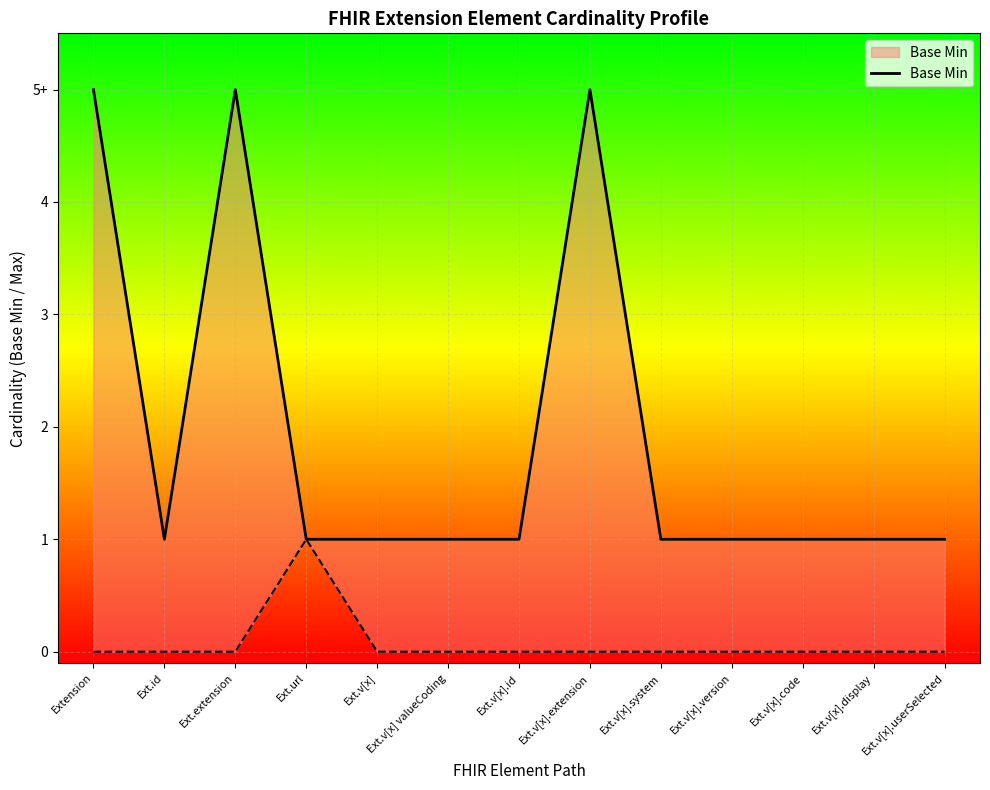

What is the change in value from Extension to Ext.v[x] valueCoding?

-4